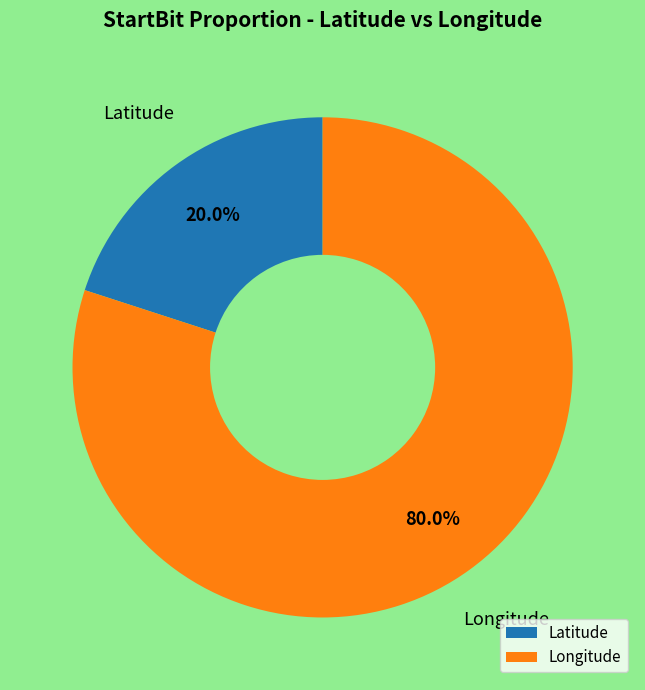

True or false: Longitude accounts for 80% of the total.

True